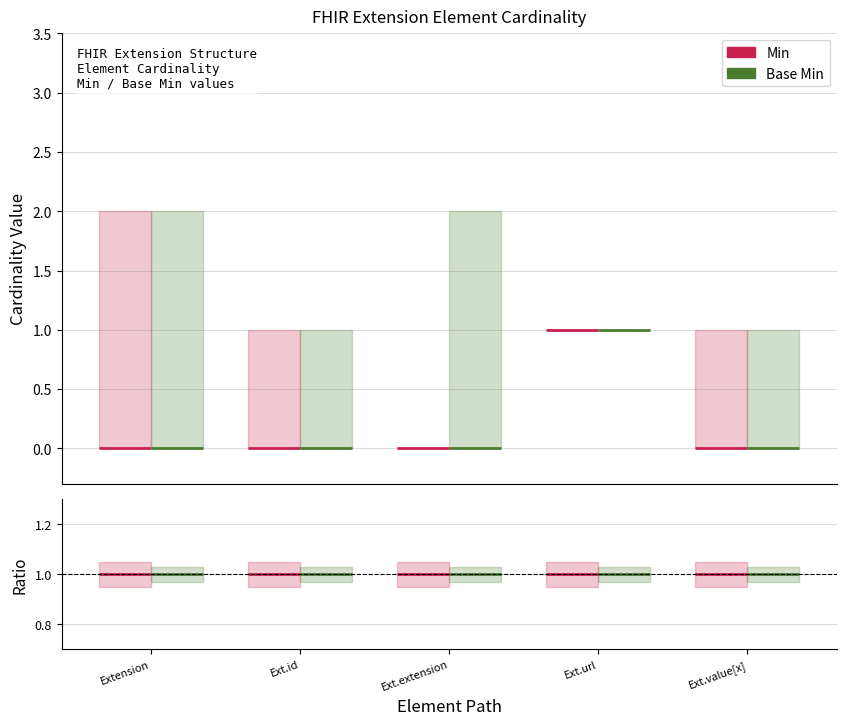

Where is Base Min nearest to the value 0?

Extension